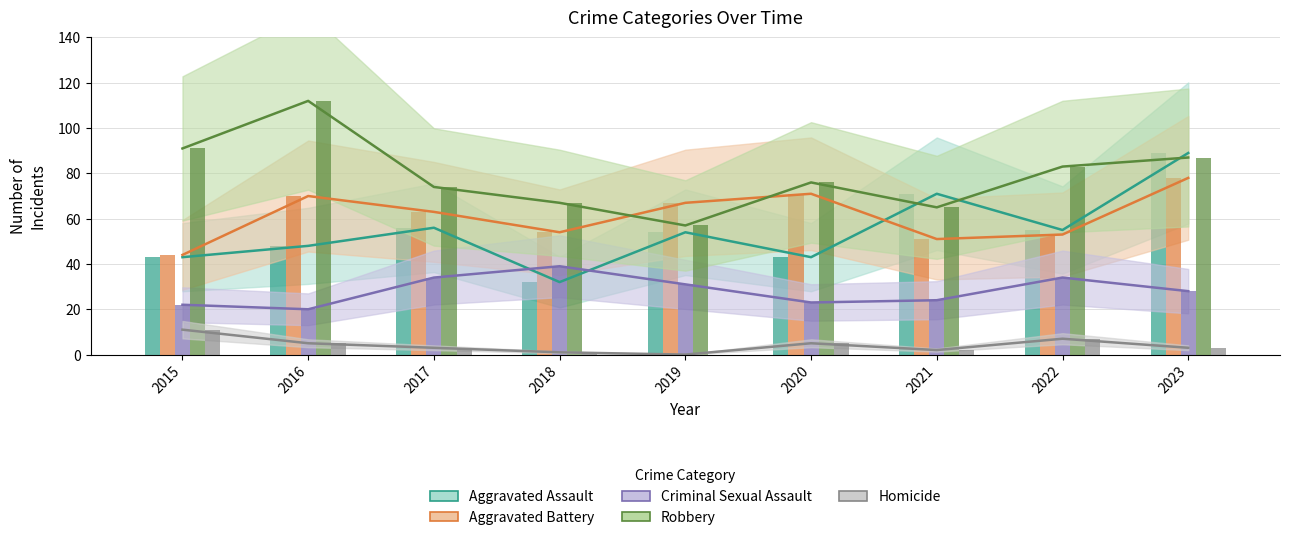

What is the difference between the Aggravated Battery values at 2017 and 2019?

4